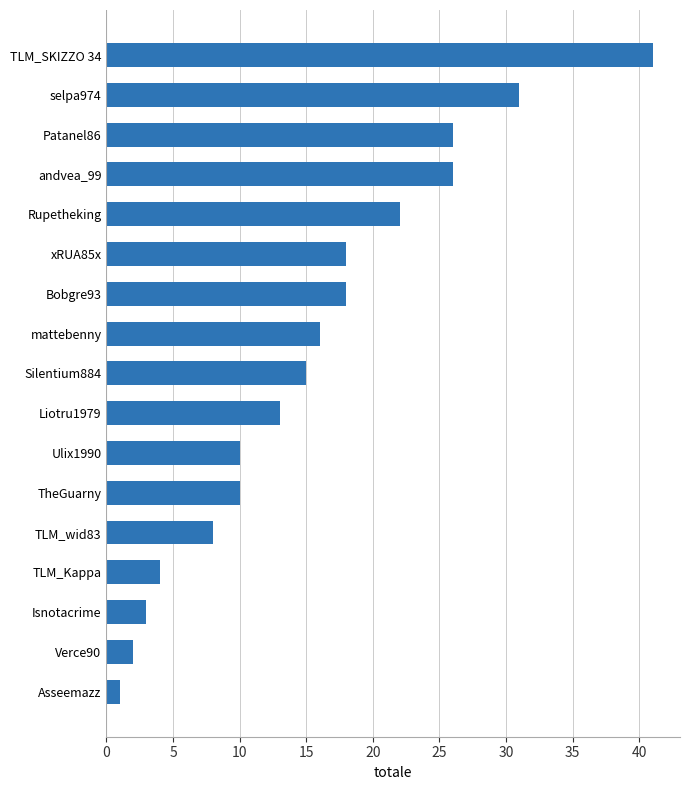

What is the maximum value shown in the chart?

41.0